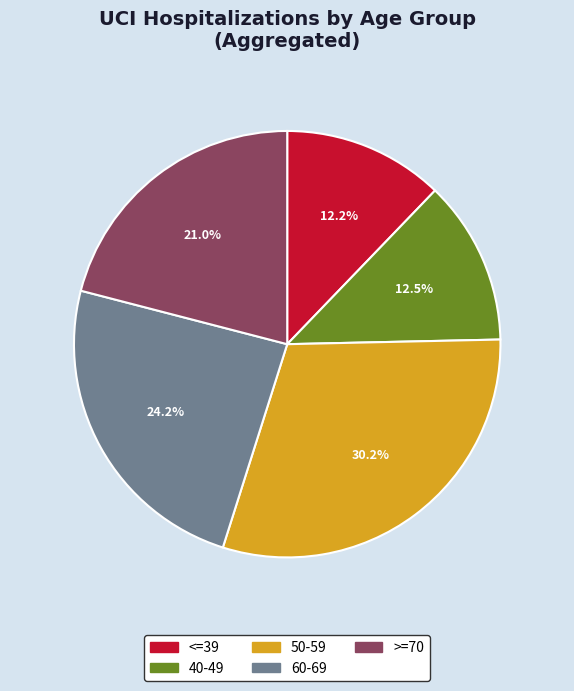

To the nearest percent, what is the average slice percentage?

20%